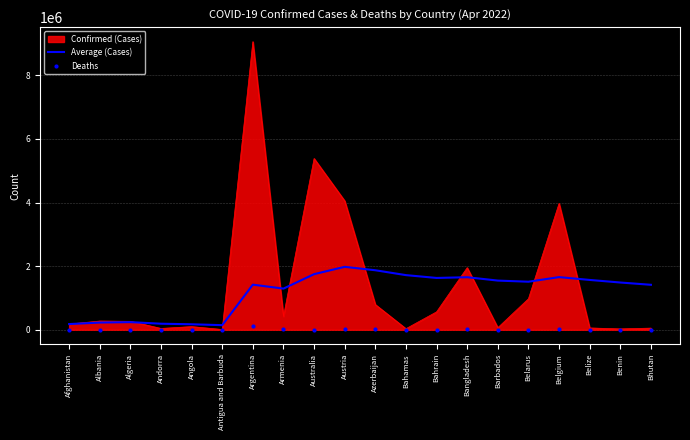

At which category is the sum across all series the highest?

Argentina